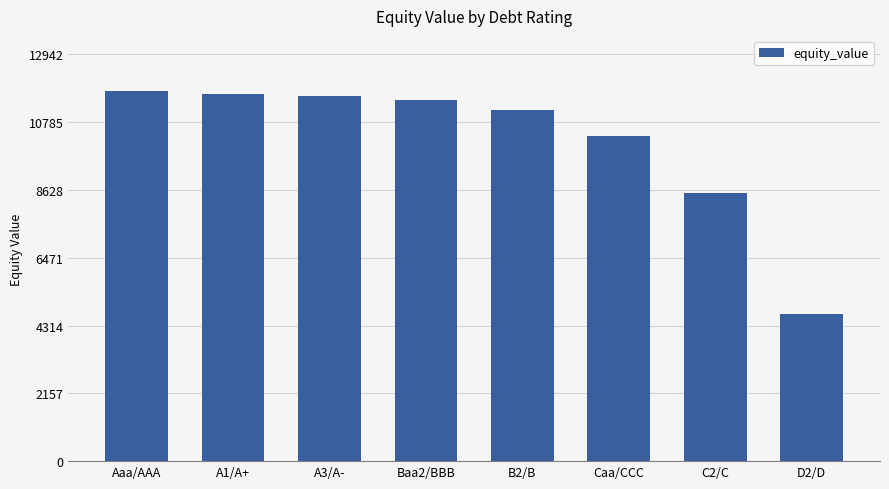

The chart shows a value of 6207.1 at D2/D. True or false?

False